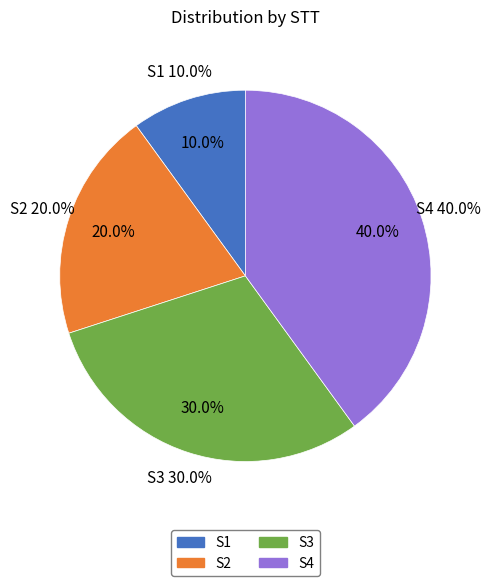

What percentage is the S1 slice, to the nearest percent?

10%